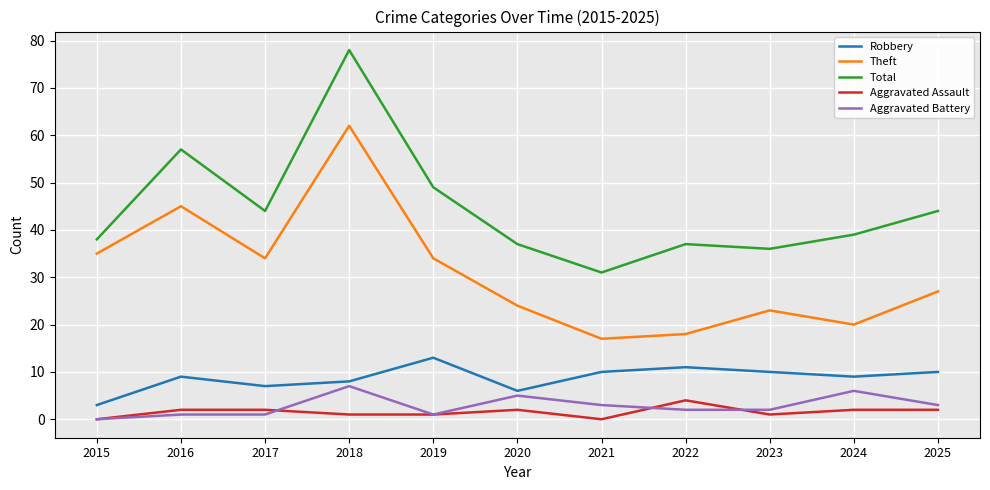

Which series changed the most between 2016 and 2022?

Theft